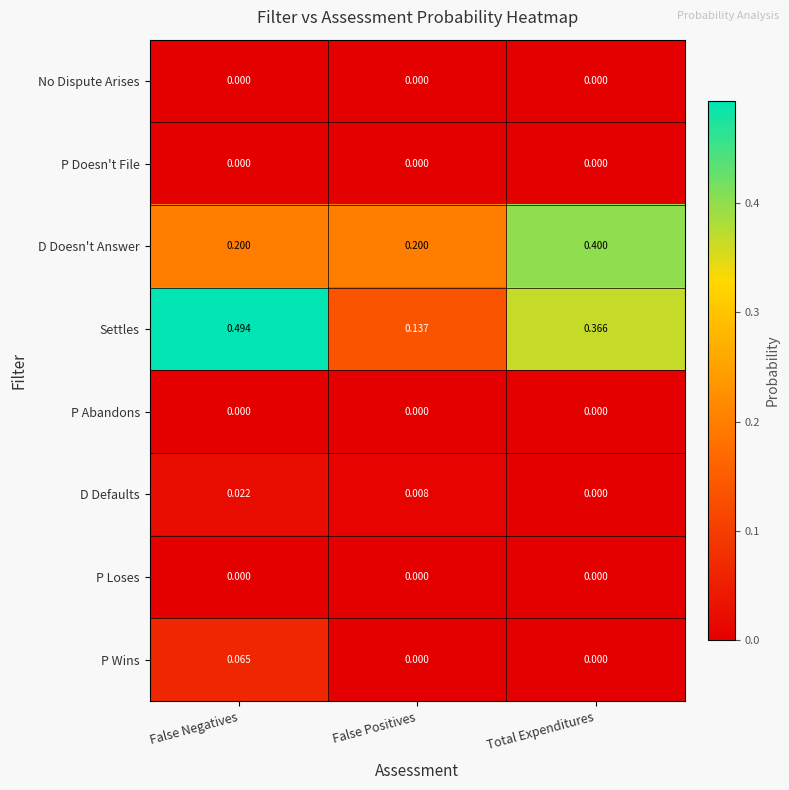

At which category is the sum across all series the highest?

False Negatives